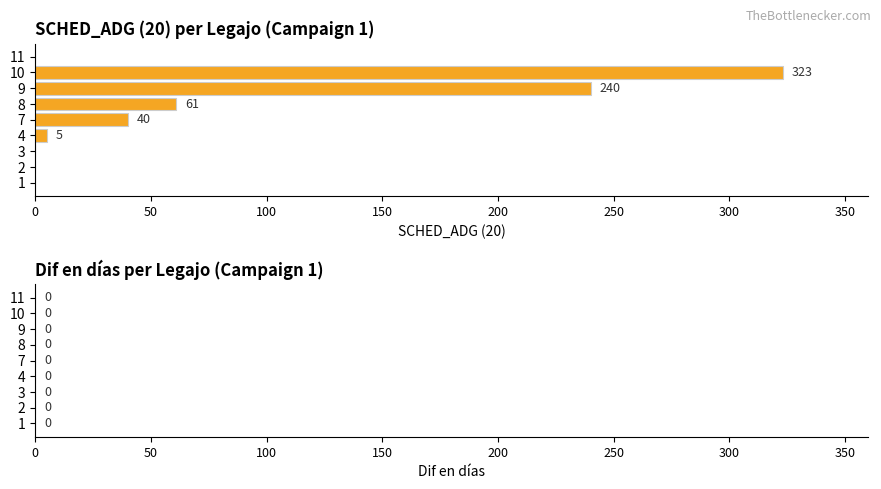

Count the number of data series in this chart.

1